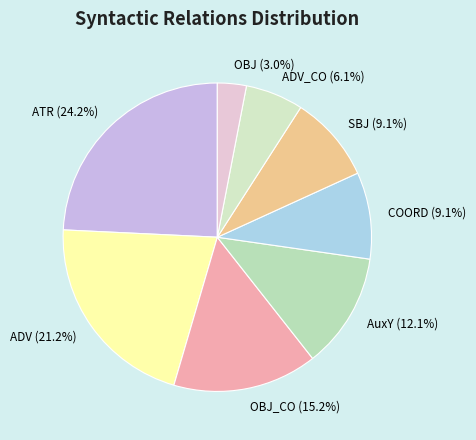

How many segments does this pie chart have?

8